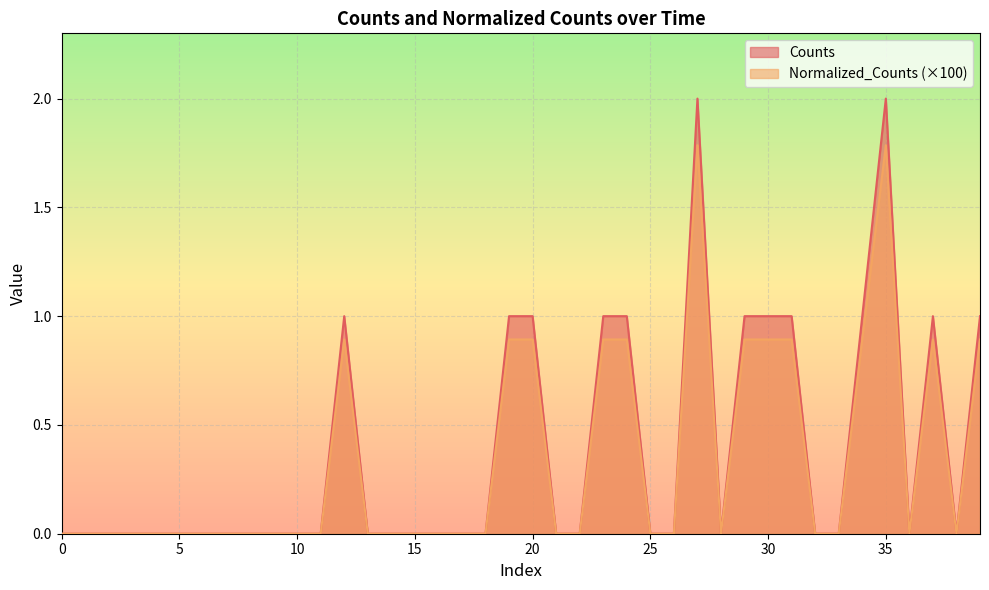

Which series has the widest spread of values?

Counts